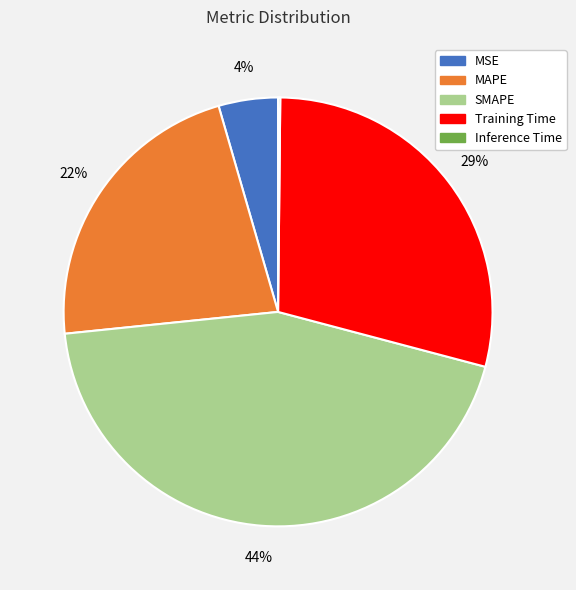

To the nearest percent, what is the difference between the largest and smallest slice percentages?

44%